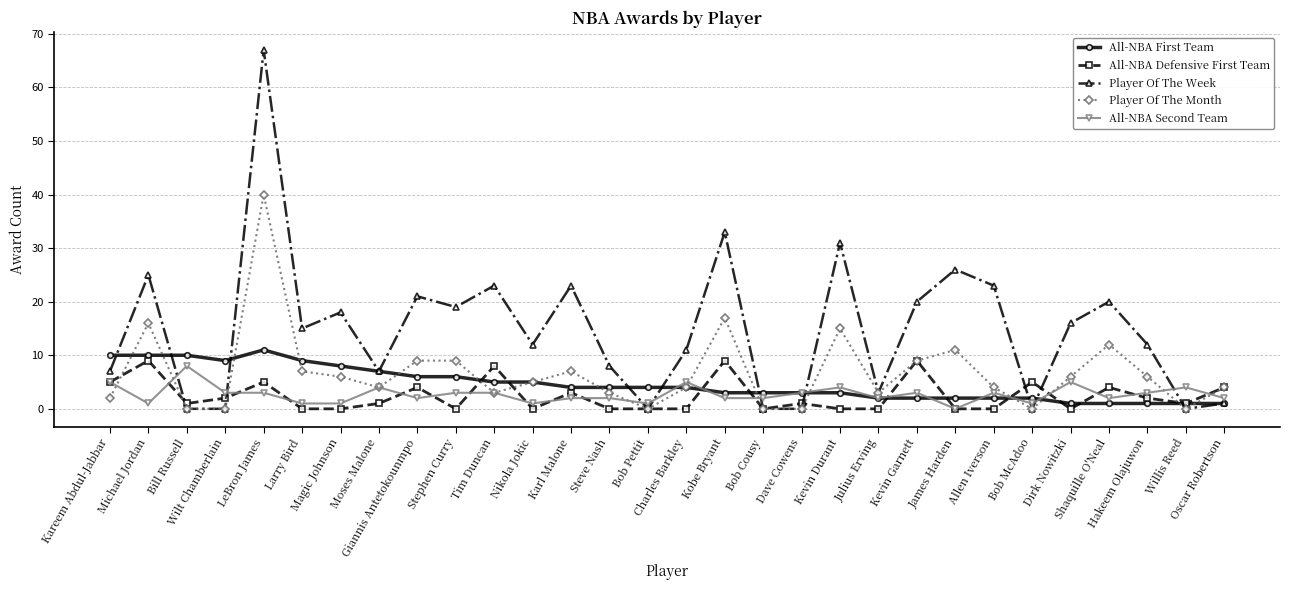

Which series has the largest total across all categories?

Player Of The Week